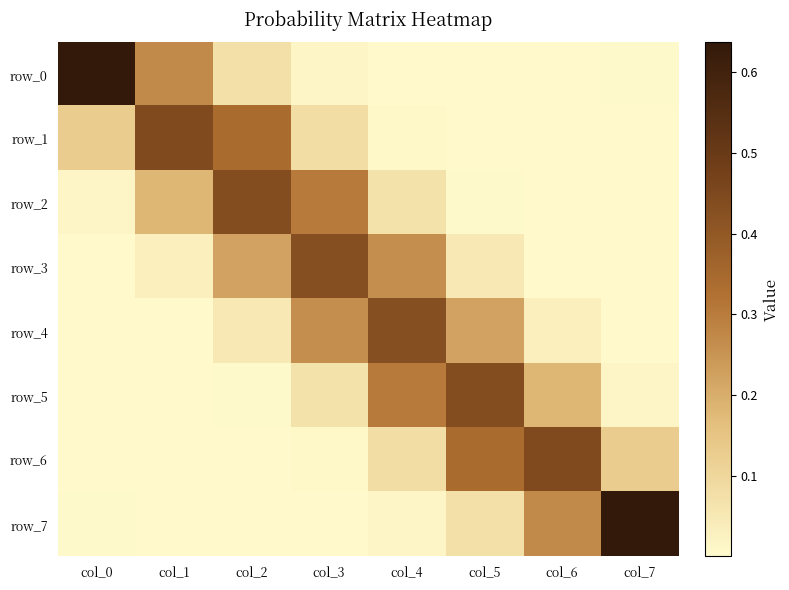

At which category is the sum across all series the highest?

col_3